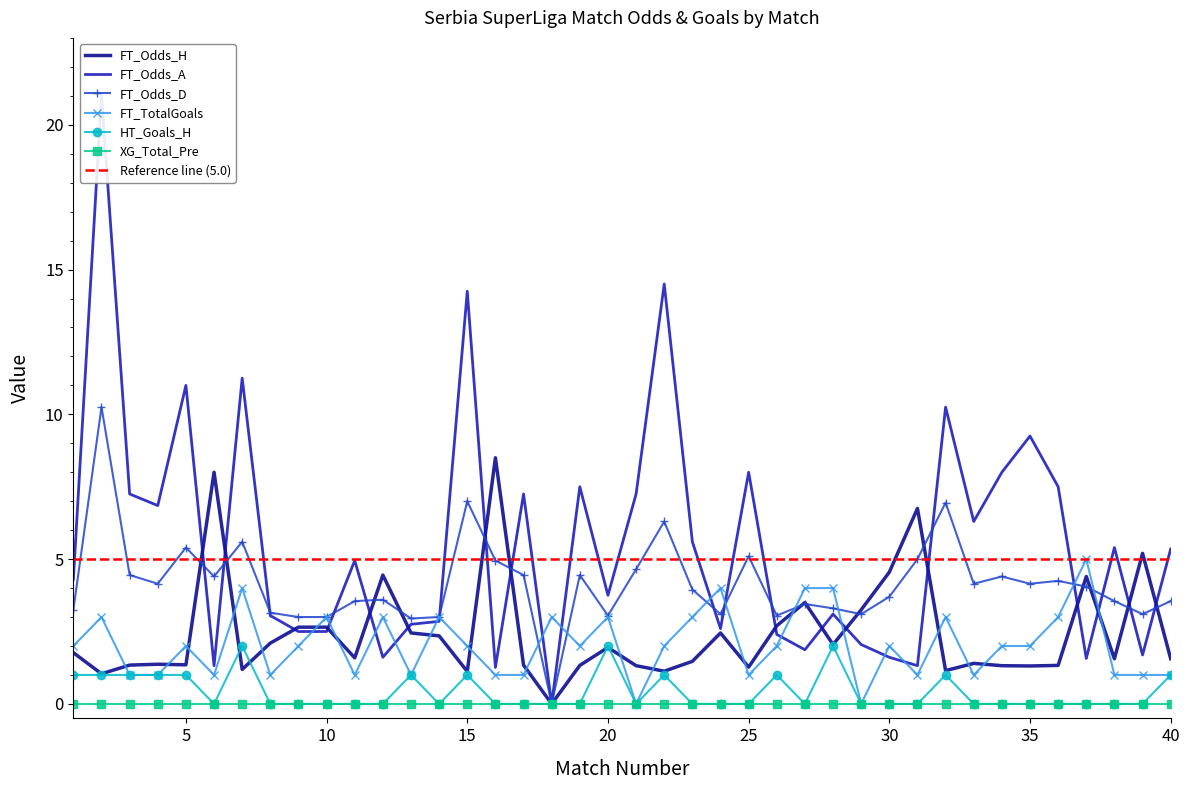

Read the FT_Odds_D value at 25.

5.1